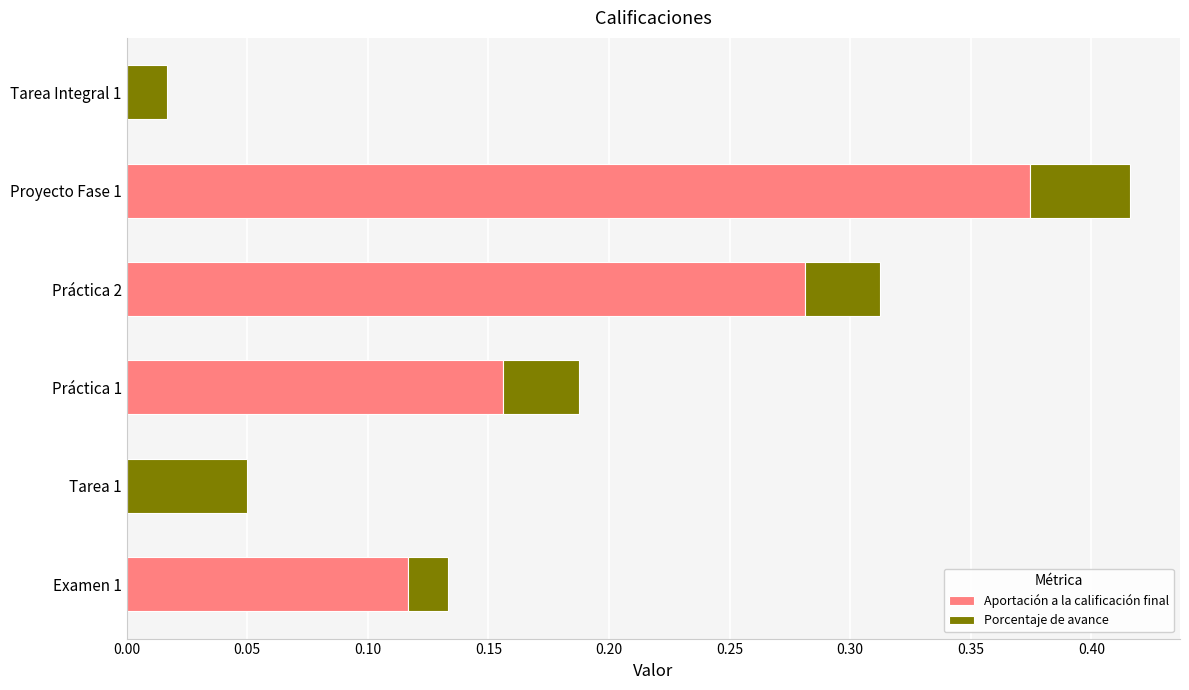

The Aportación a la calificación final series shows 0.5 at Proyecto Fase 1. True or false?

False